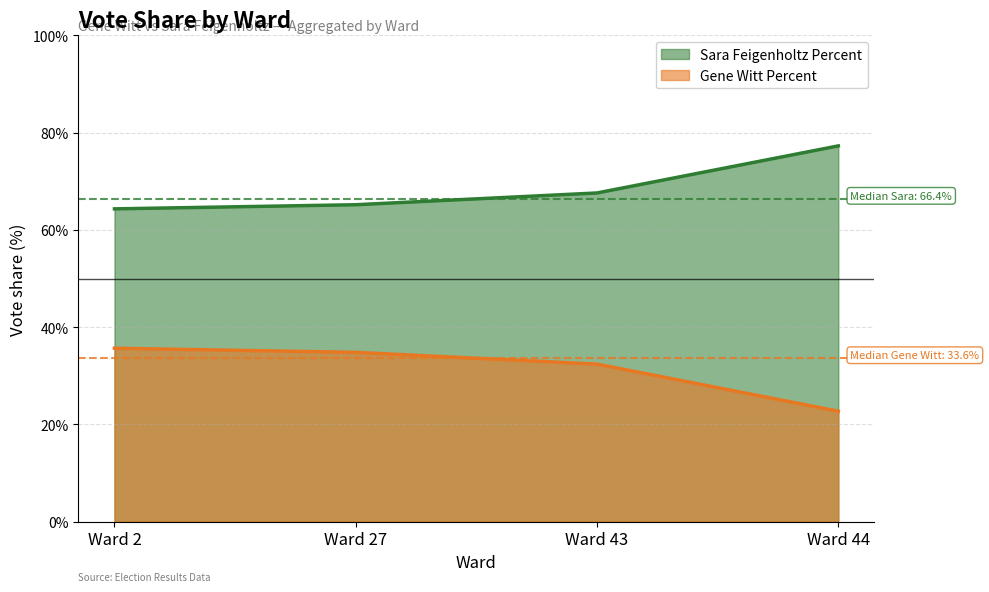

What is the sum of all Gene Witt Percent values?

125.6